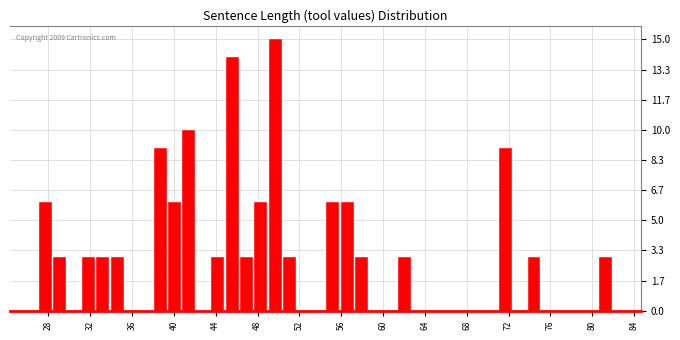

Read against the x-axis, roughly where is the centre of the tallest bar?

49.5